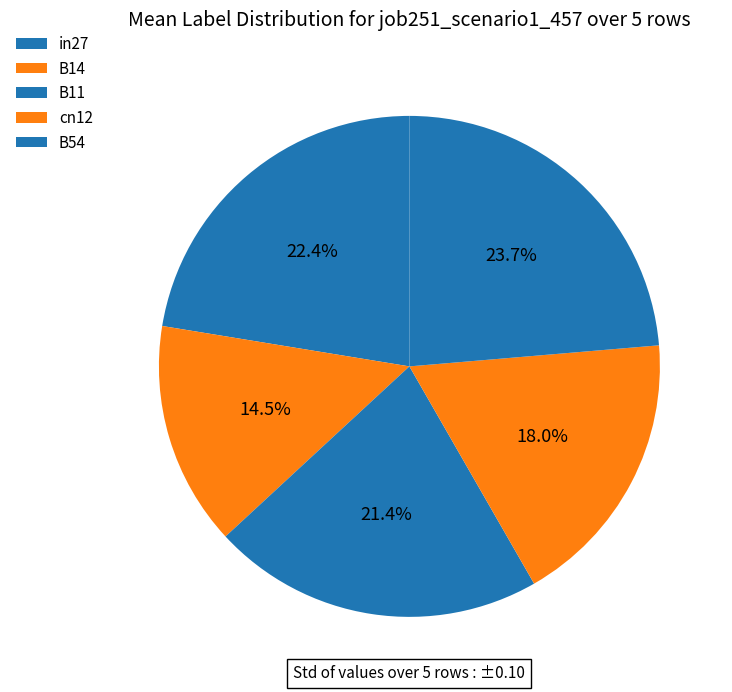

Is it true that cn12 is 18% of the pie?

True